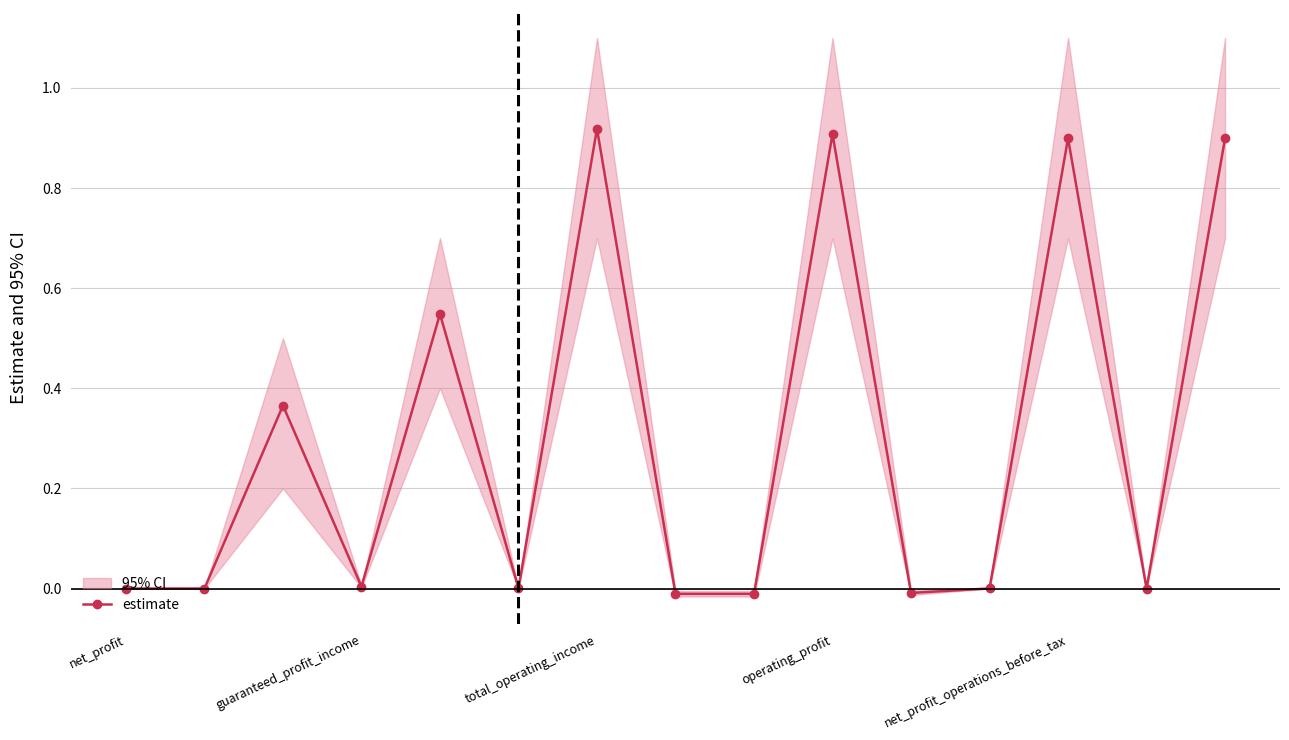

True or false: estimate has more than 0 points higher than both neighbors.

True